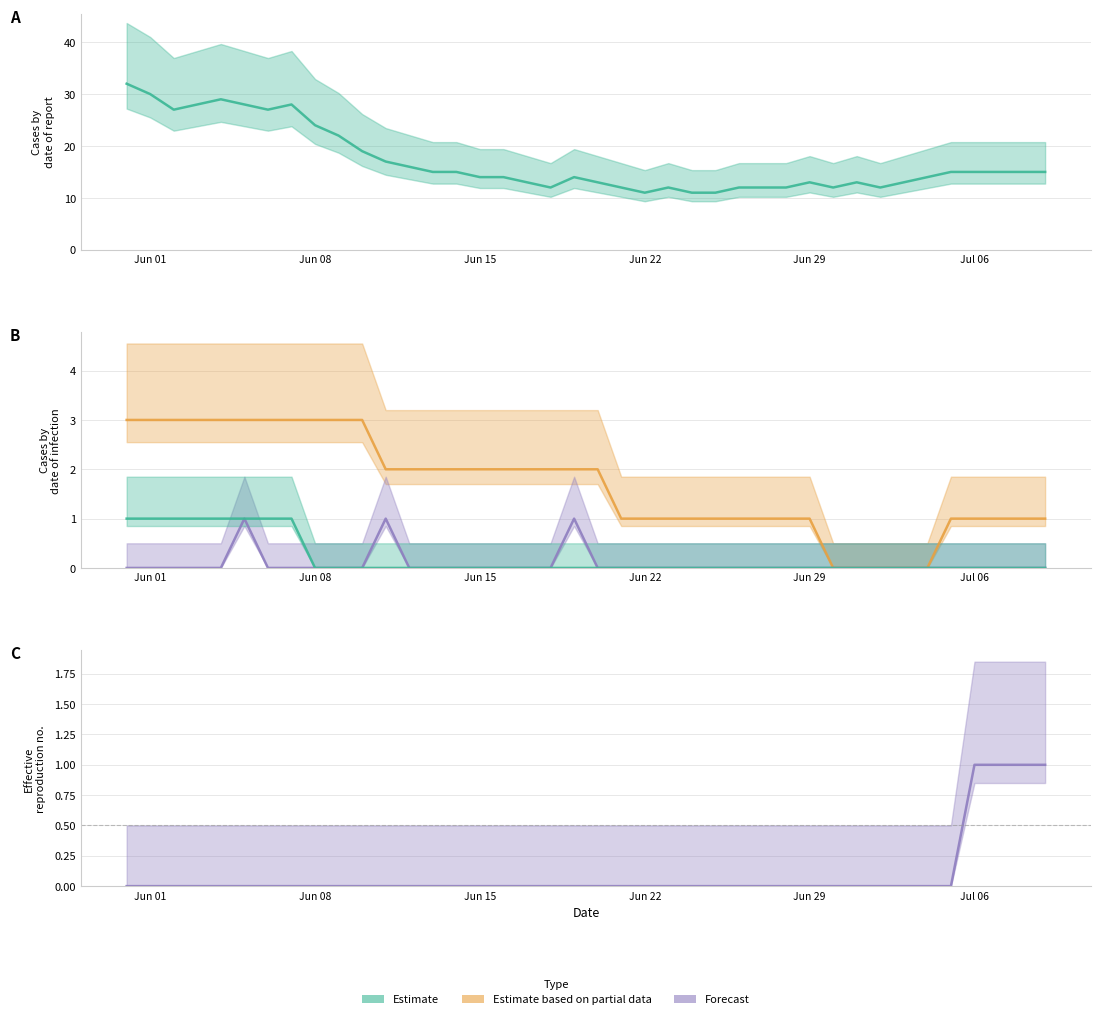

At which label does CH first exceed 15?

Jun 01